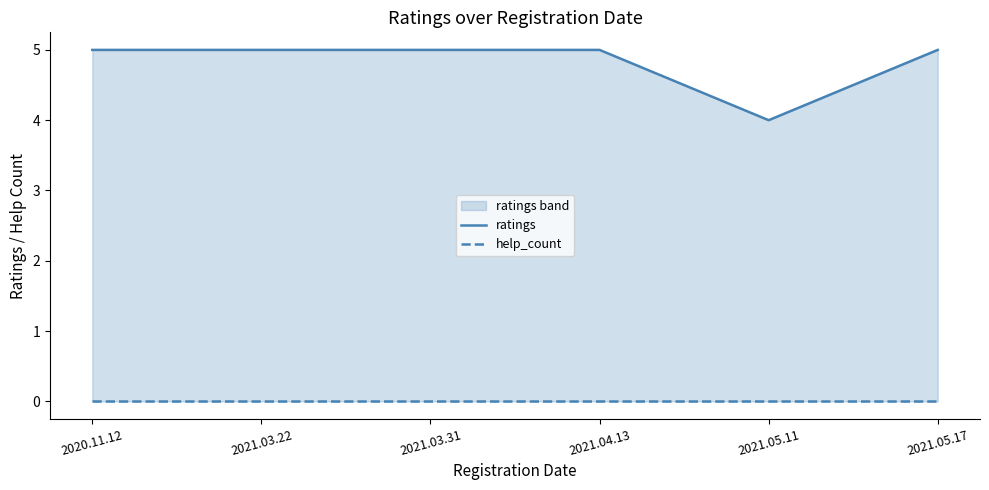

True or false: ratings and help_count cross at least once.

False